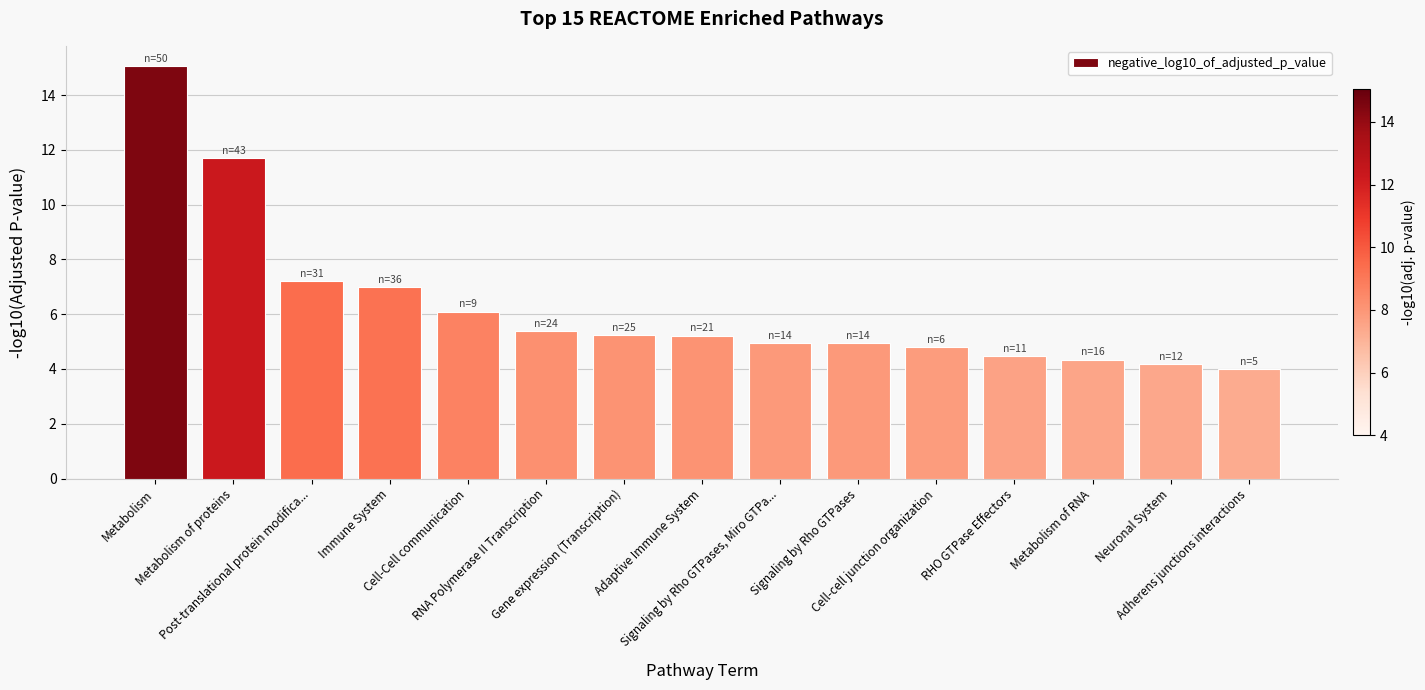

What is the smallest value displayed?

4.0